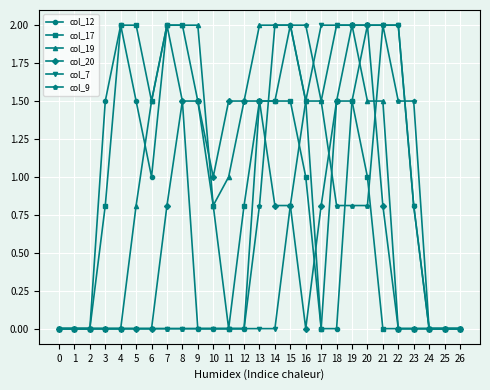

What is the value of the col_20 point at the 9th from the left?

1.5